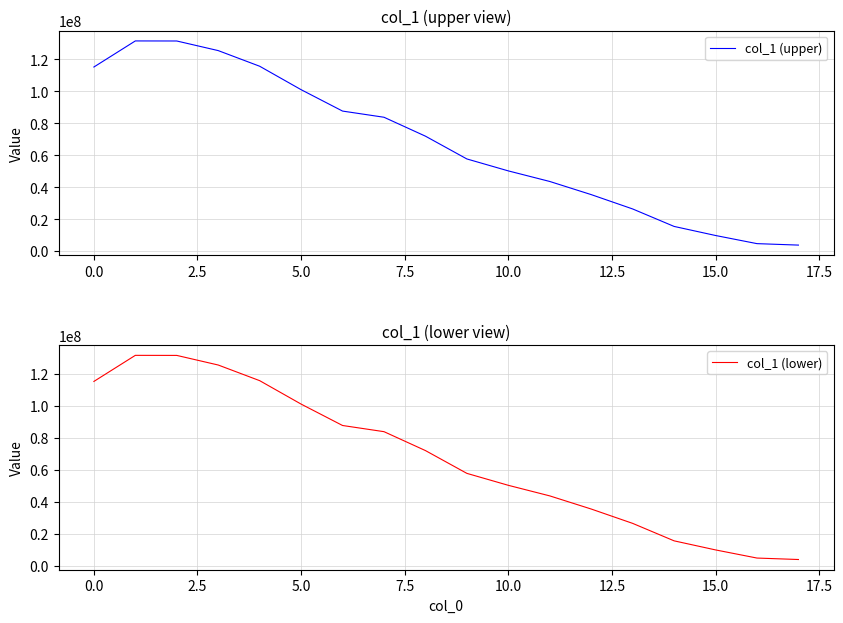

What is the highest value of the col_1 (upper) series?

131522923